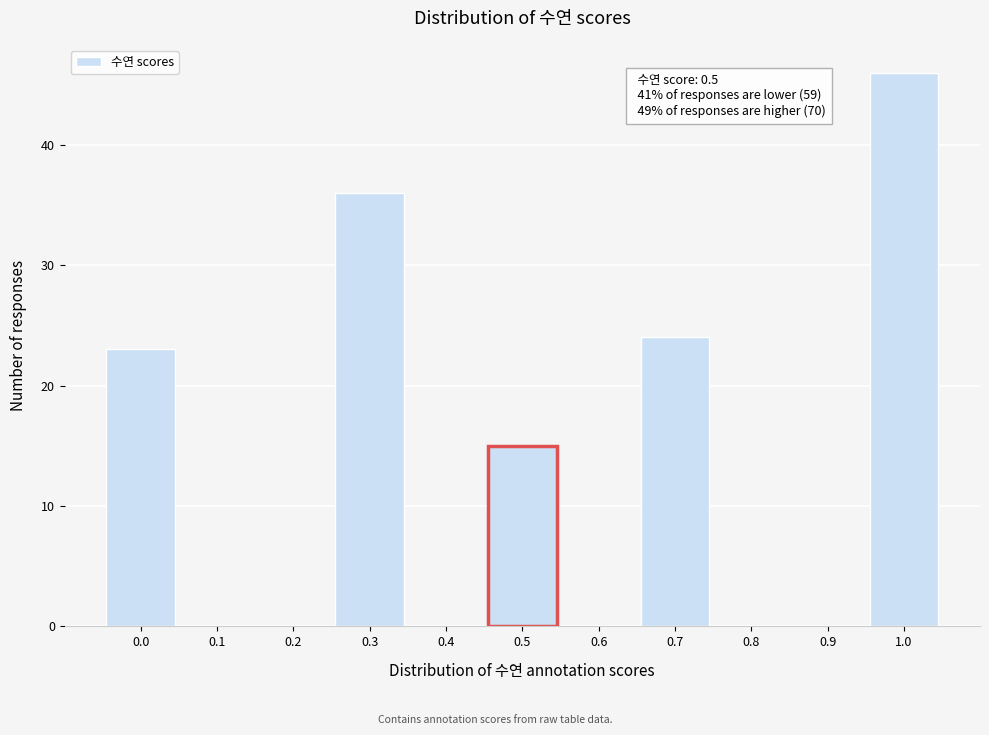

Reading right to left, what are all the values shown in this chart?

1.0=46	0.9=0	0.8=0	0.7=24	0.6=0	0.5=15	0.4=0	0.3=36	0.2=0	0.1=0	0.0=23